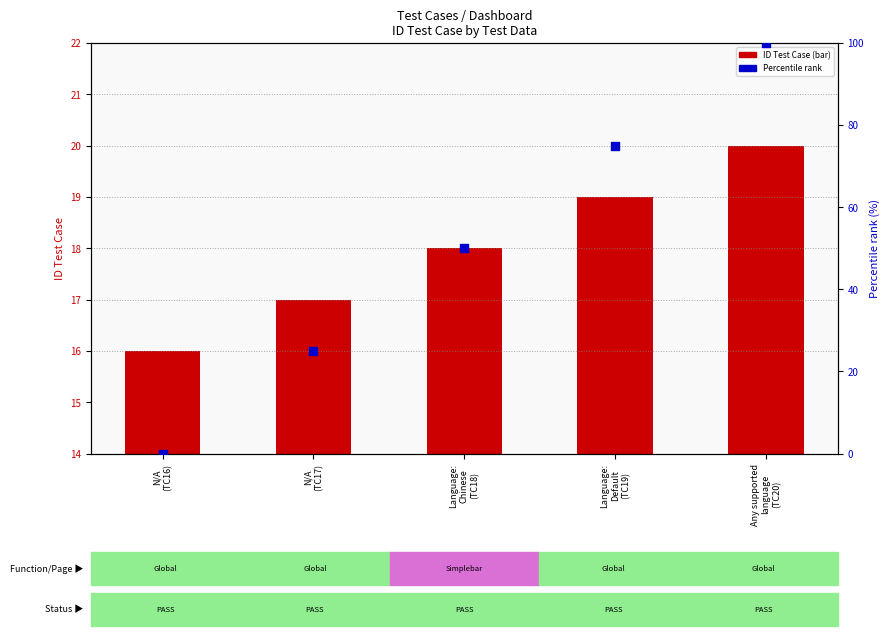

At how many categories does at least one series exceed 32?

3